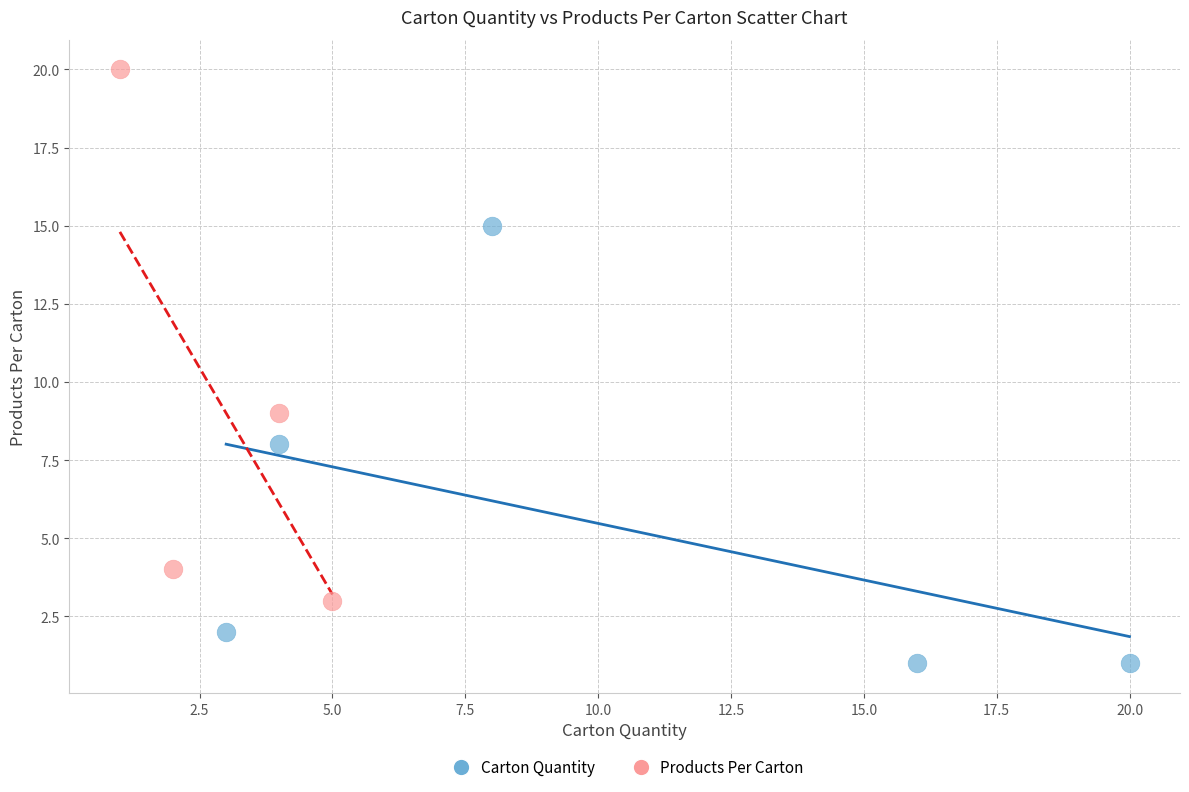

What are all the series names shown in the legend?

Carton Quantity, Products Per Carton